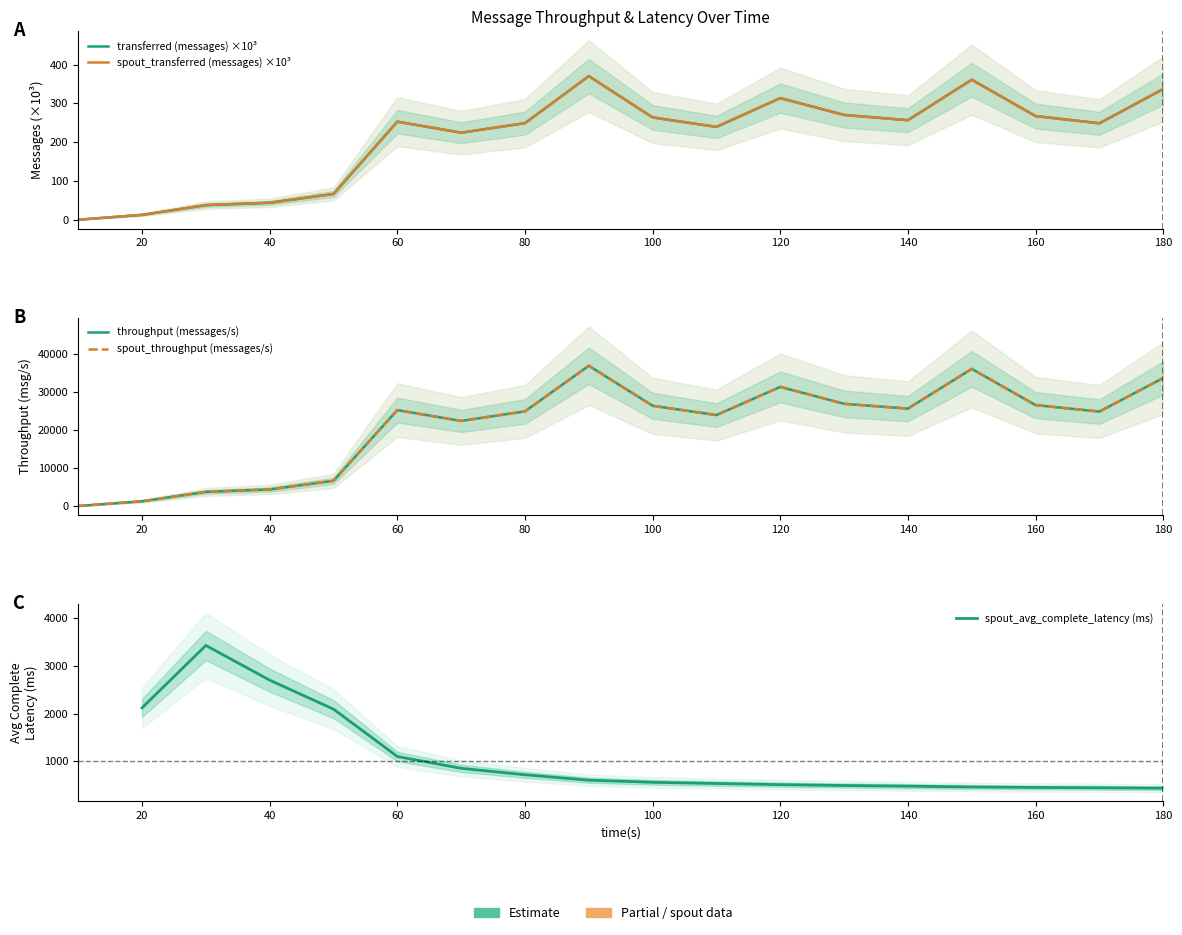

Does the chart have visible grid lines?

No